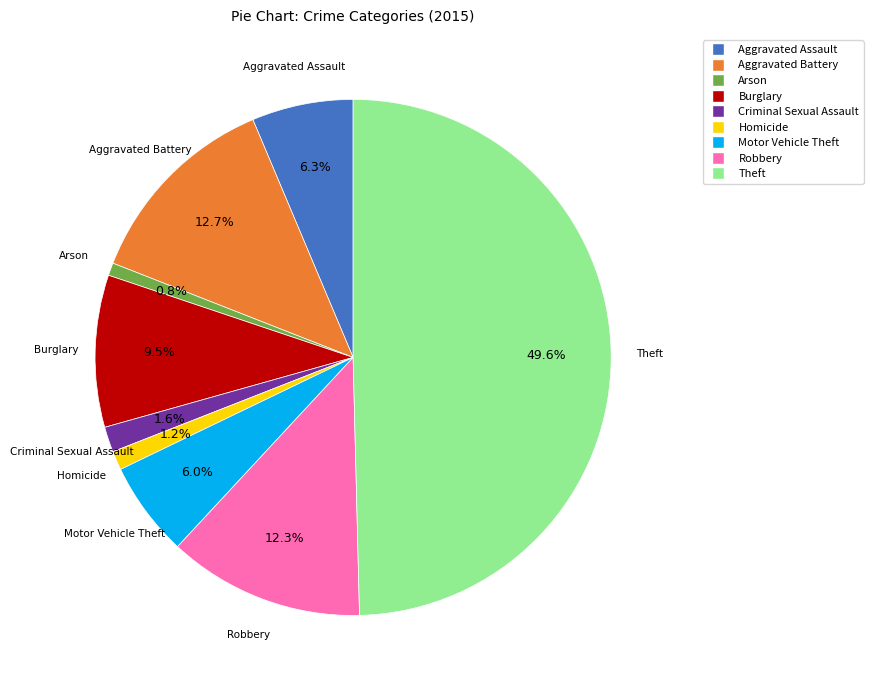

Which category has the biggest portion of the pie?

Theft